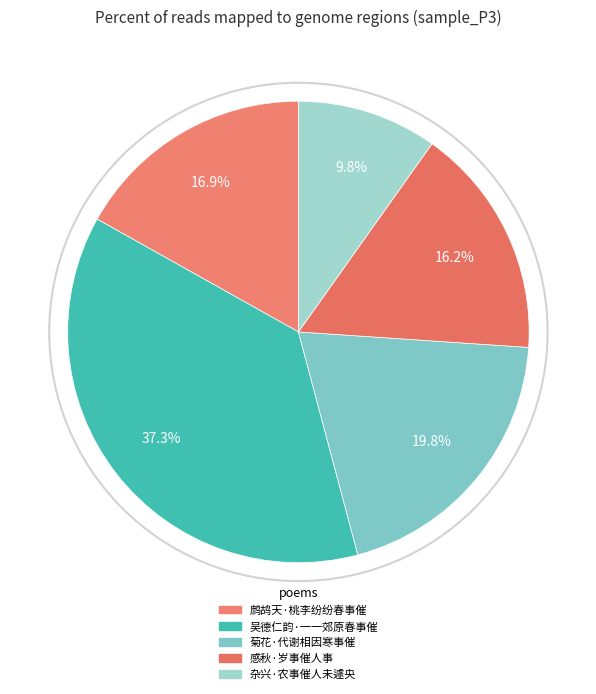

Is 吴德仁韵·一一郊原春事催 the majority of the pie?

No